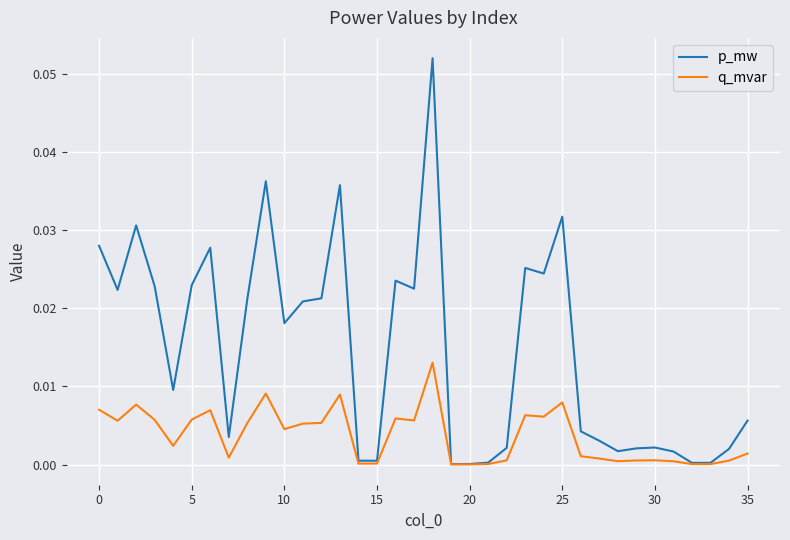

List the series in order of their overall mean, lowest first.

q_mvar, p_mw